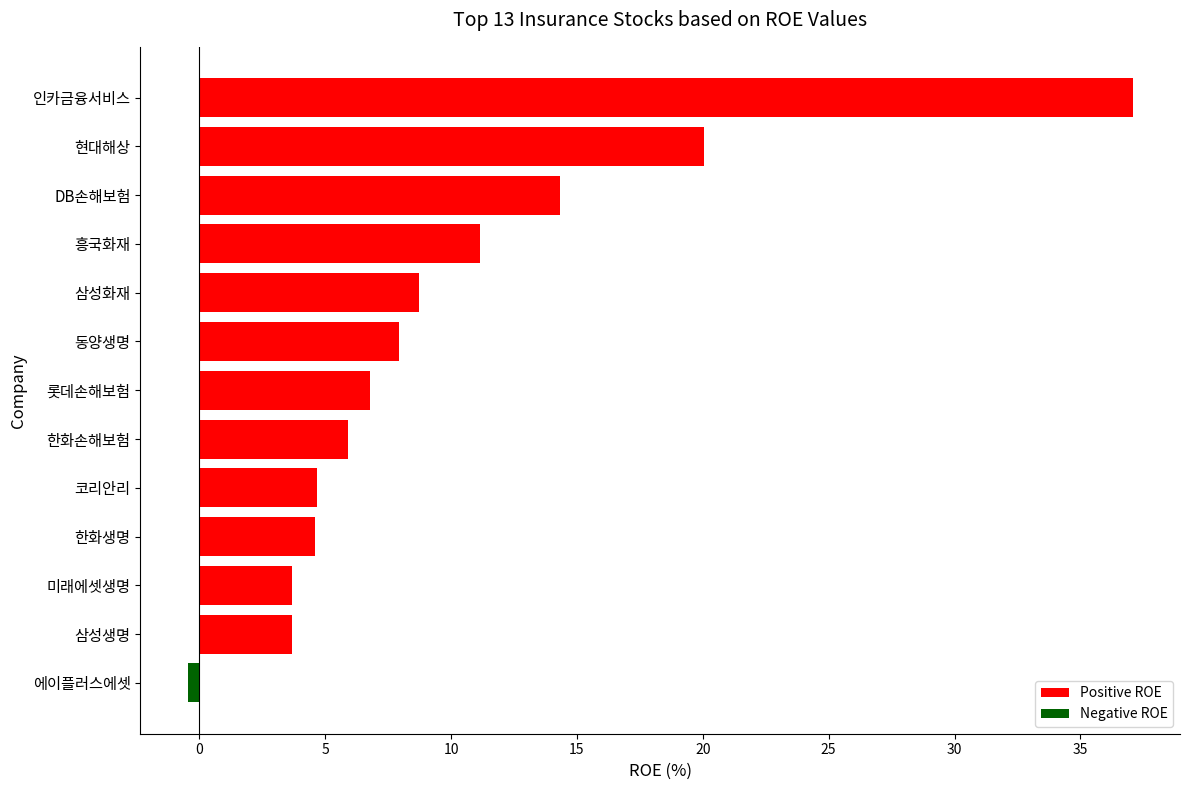

What is the maximum value shown in the chart?

37.1